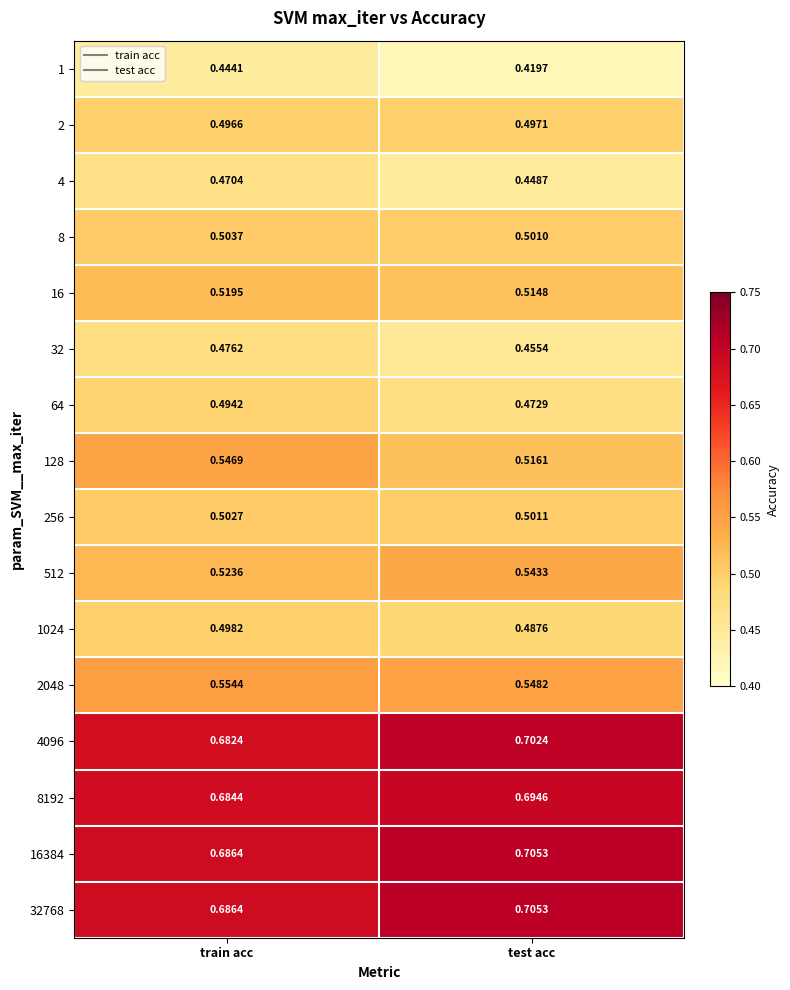

What is the difference between the highest and lowest values at test acc?

0.3